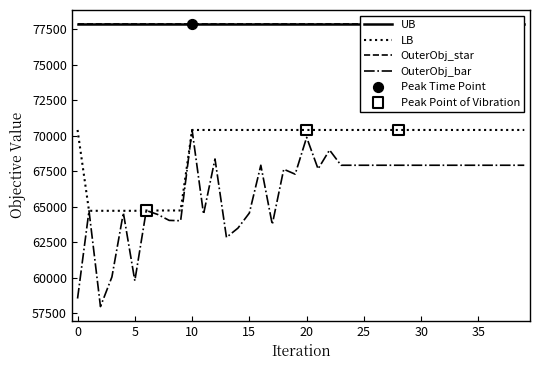

Which series has the widest spread of Y values?

OuterObj_bar